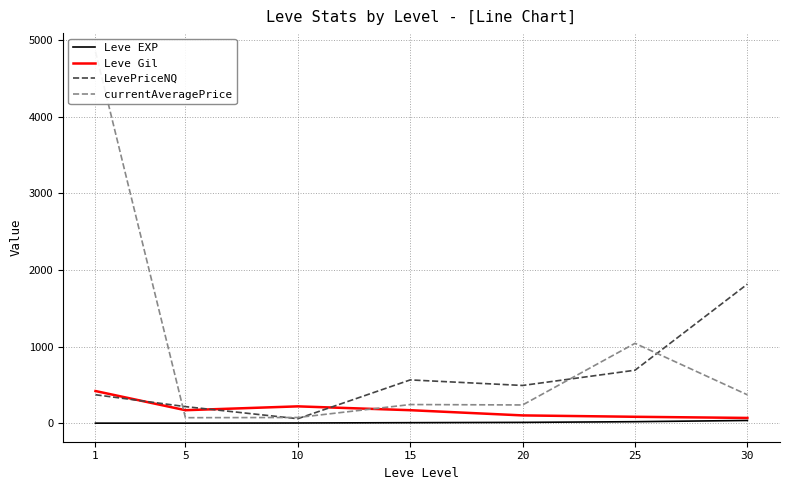

At how many categories does at least one series exceed 6?

7